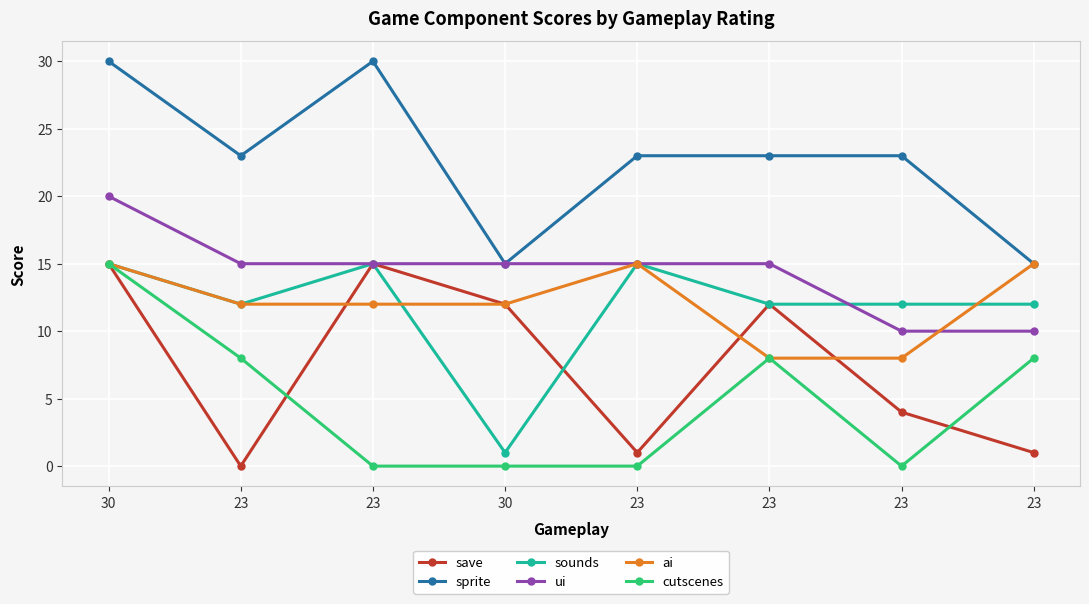

What is the difference between the maximum and minimum values in the ui series?

10